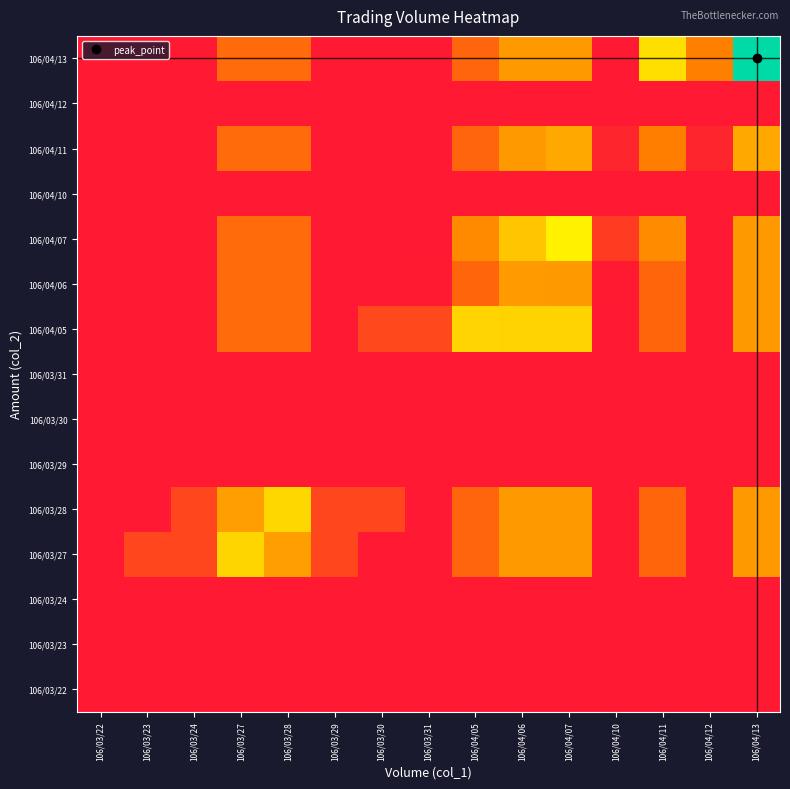

Reading right to left, extract all data points from this chart.

106/03/22: 106/04/13=0.0	106/04/12=0.0	106/04/11=0.0	106/04/10=0.0	106/04/07=0.0	106/04/06=0.0	106/04/05=0.0	106/03/31=0.0	106/03/30=0.0	106/03/29=0.0	106/03/28=0.0	106/03/27=0.0	106/03/24=0.0	106/03/23=0.0	106/03/22=0.0
106/03/23: 106/04/13=0.0	106/04/12=0.0	106/04/11=0.0	106/04/10=0.0	106/04/07=0.0	106/04/06=0.0	106/04/05=0.0	106/03/31=0.0	106/03/30=0.0	106/03/29=0.0	106/03/28=0.0	106/03/27=0.0	106/03/24=0.0	106/03/23=0.0	106/03/22=0.0
106/03/24: 106/04/13=0.0	106/04/12=0.0	106/04/11=0.0	106/04/10=0.0	106/04/07=0.0	106/04/06=0.0	106/04/05=0.0	106/03/31=0.0	106/03/30=0.0	106/03/29=0.0	106/03/28=0.0	106/03/27=0.0	106/03/24=0.0	106/03/23=0.0	106/03/22=0.0
106/03/27: 106/04/13=0.4	106/04/12=0.0	106/04/11=0.2	106/04/10=0.0	106/04/07=0.4	106/04/06=0.4	106/04/05=0.2	106/03/31=0.0	106/03/30=0.0	106/03/29=0.1	106/03/28=0.4	106/03/27=0.5	106/03/24=0.1	106/03/23=0.1	106/03/22=0.0
106/03/28: 106/04/13=0.4	106/04/12=0.0	106/04/11=0.2	106/04/10=0.0	106/04/07=0.4	106/04/06=0.4	106/04/05=0.2	106/03/31=0.0	106/03/30=0.1	106/03/29=0.1	106/03/28=0.5	106/03/27=0.4	106/03/24=0.1	106/03/23=0.0	106/03/22=0.0
106/03/29: 106/04/13=0.0	106/04/12=0.0	106/04/11=0.0	106/04/10=0.0	106/04/07=0.0	106/04/06=0.0	106/04/05=0.0	106/03/31=0.0	106/03/30=0.0	106/03/29=0.0	106/03/28=0.0	106/03/27=0.0	106/03/24=0.0	106/03/23=0.0	106/03/22=0.0
106/03/30: 106/04/13=0.0	106/04/12=0.0	106/04/11=0.0	106/04/10=0.0	106/04/07=0.0	106/04/06=0.0	106/04/05=0.0	106/03/31=0.0	106/03/30=0.0	106/03/29=0.0	106/03/28=0.0	106/03/27=0.0	106/03/24=0.0	106/03/23=0.0	106/03/22=0.0
106/03/31: 106/04/13=0.0	106/04/12=0.0	106/04/11=0.0	106/04/10=0.0	106/04/07=0.0	106/04/06=0.0	106/04/05=0.0	106/03/31=0.0	106/03/30=0.0	106/03/29=0.0	106/03/28=0.0	106/03/27=0.0	106/03/24=0.0	106/03/23=0.0	106/03/22=0.0
106/04/05: 106/04/13=0.4	106/04/12=0.0	106/04/11=0.2	106/04/10=0.0	106/04/07=0.5	106/04/06=0.5	106/04/05=0.5	106/03/31=0.1	106/03/30=0.1	106/03/29=0.0	106/03/28=0.2	106/03/27=0.2	106/03/24=0.0	106/03/23=0.0	106/03/22=0.0
106/04/06: 106/04/13=0.4	106/04/12=0.0	106/04/11=0.2	106/04/10=0.0	106/04/07=0.4	106/04/06=0.4	106/04/05=0.2	106/03/31=0.0	106/03/30=0.0	106/03/29=0.0	106/03/28=0.2	106/03/27=0.2	106/03/24=0.0	106/03/23=0.0	106/03/22=0.0
106/04/07: 106/04/13=0.4	106/04/12=0.0	106/04/11=0.3	106/04/10=0.1	106/04/07=0.6	106/04/06=0.5	106/04/05=0.3	106/03/31=0.0	106/03/30=0.0	106/03/29=0.0	106/03/28=0.2	106/03/27=0.2	106/03/24=0.0	106/03/23=0.0	106/03/22=0.0
106/04/10: 106/04/13=0.0	106/04/12=0.0	106/04/11=0.0	106/04/10=0.0	106/04/07=0.0	106/04/06=0.0	106/04/05=0.0	106/03/31=0.0	106/03/30=0.0	106/03/29=0.0	106/03/28=0.0	106/03/27=0.0	106/03/24=0.0	106/03/23=0.0	106/03/22=0.0
106/04/11: 106/04/13=0.4	106/04/12=0.0	106/04/11=0.3	106/04/10=0.0	106/04/07=0.4	106/04/06=0.4	106/04/05=0.2	106/03/31=0.0	106/03/30=0.0	106/03/29=0.0	106/03/28=0.2	106/03/27=0.2	106/03/24=0.0	106/03/23=0.0	106/03/22=0.0
106/04/12: 106/04/13=0.0	106/04/12=0.0	106/04/11=0.0	106/04/10=0.0	106/04/07=0.0	106/04/06=0.0	106/04/05=0.0	106/03/31=0.0	106/03/30=0.0	106/03/29=0.0	106/03/28=0.0	106/03/27=0.0	106/03/24=0.0	106/03/23=0.0	106/03/22=0.0
106/04/13: 106/04/13=1.0	106/04/12=0.3	106/04/11=0.5	106/04/10=0.0	106/04/07=0.4	106/04/06=0.4	106/04/05=0.2	106/03/31=0.0	106/03/30=0.0	106/03/29=0.0	106/03/28=0.2	106/03/27=0.2	106/03/24=0.0	106/03/23=0.0	106/03/22=0.0